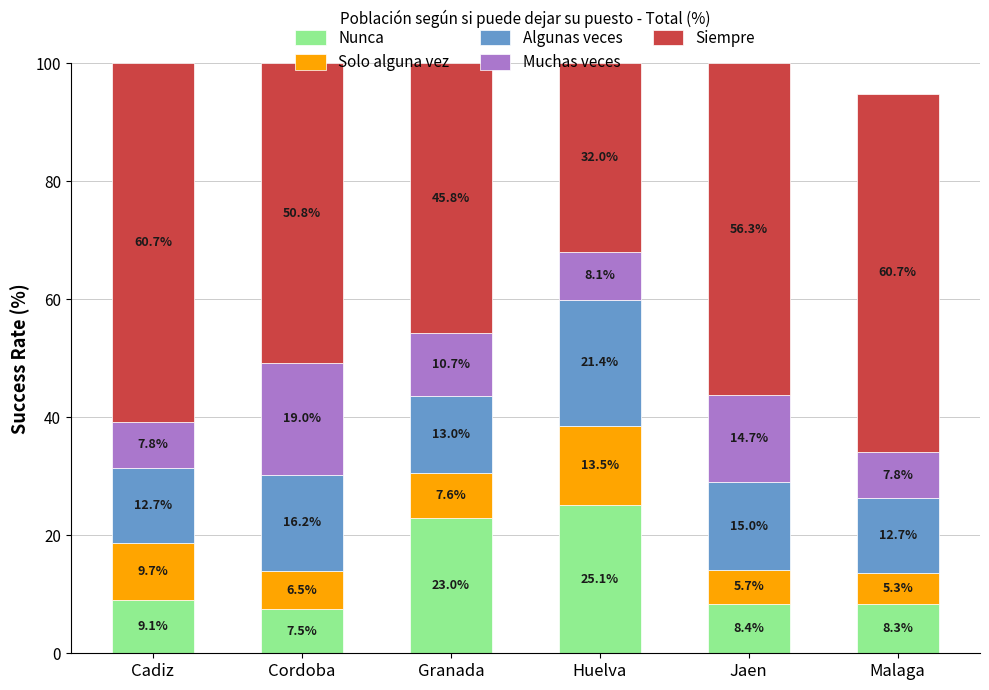

What is the minimum value for Nunca?

7.5